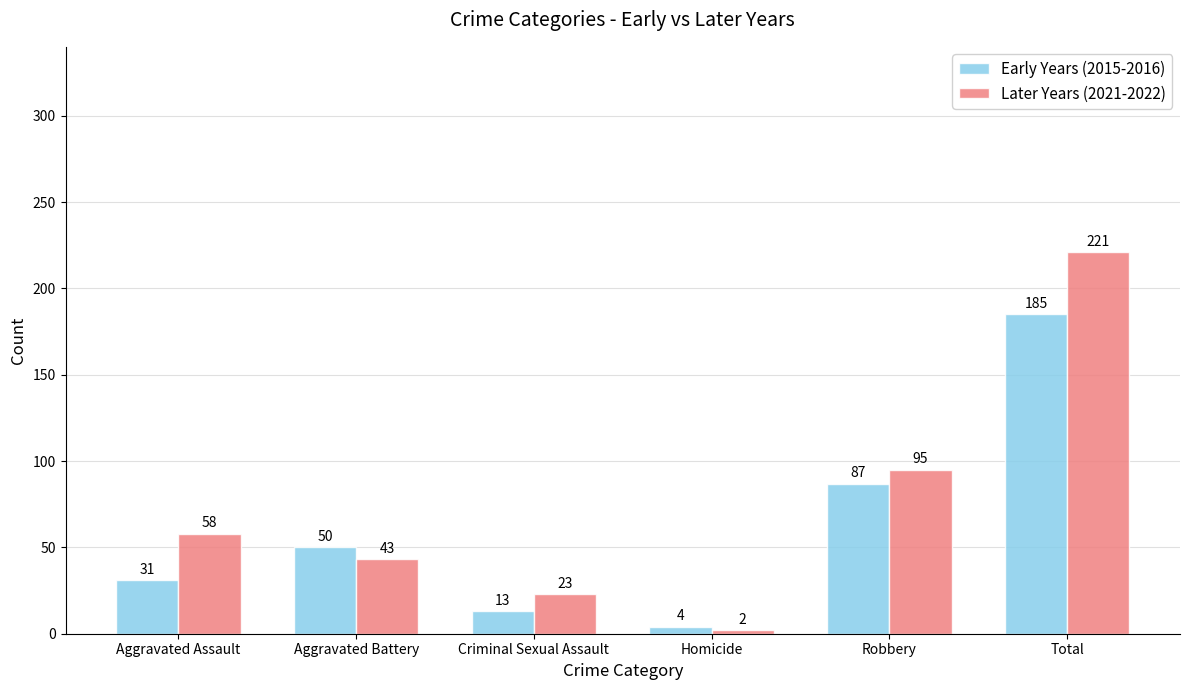

What position from the right is Aggravated Battery?

5